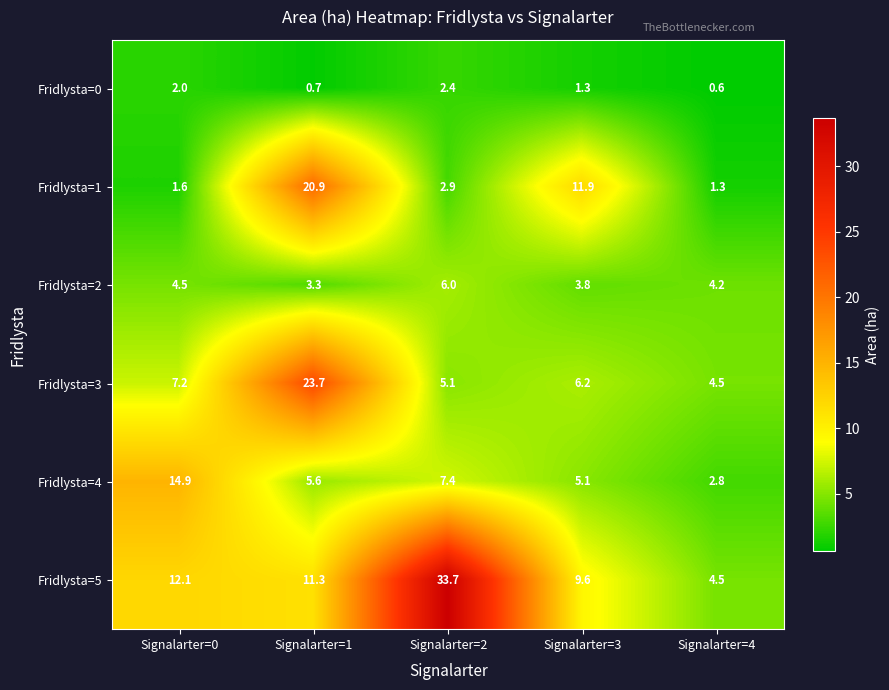

Reading left to right, extract all data points from this chart.

Fridlysta=0: 2.0	0.7	2.4	1.3	0.6
Fridlysta=1: 1.6	20.9	2.9	11.9	1.3
Fridlysta=2: 4.5	3.3	6.0	3.8	4.2
Fridlysta=3: 7.2	23.7	5.1	6.2	4.5
Fridlysta=4: 14.9	5.6	7.4	5.1	2.8
Fridlysta=5: 12.1	11.3	33.7	9.6	4.5